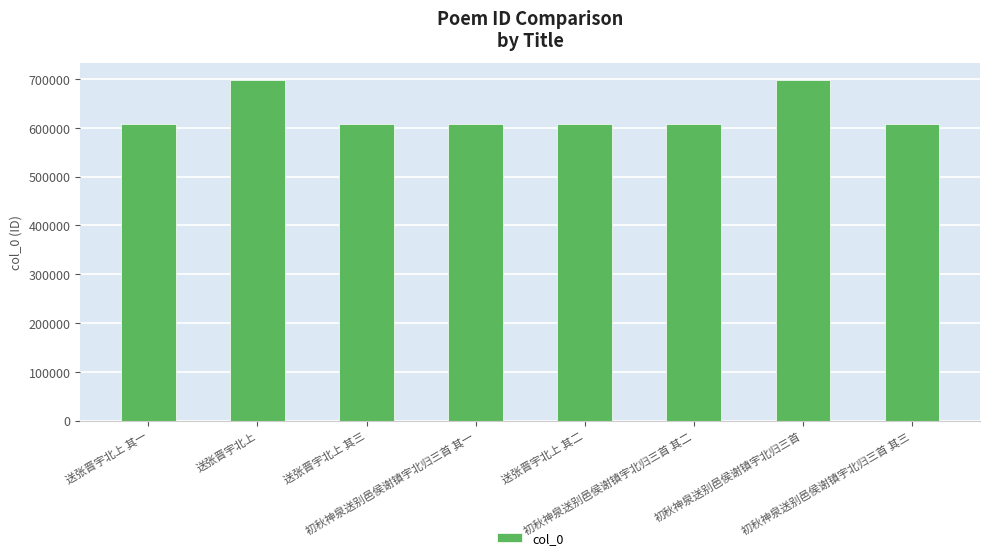

What is the minimum value shown in the chart?

607927